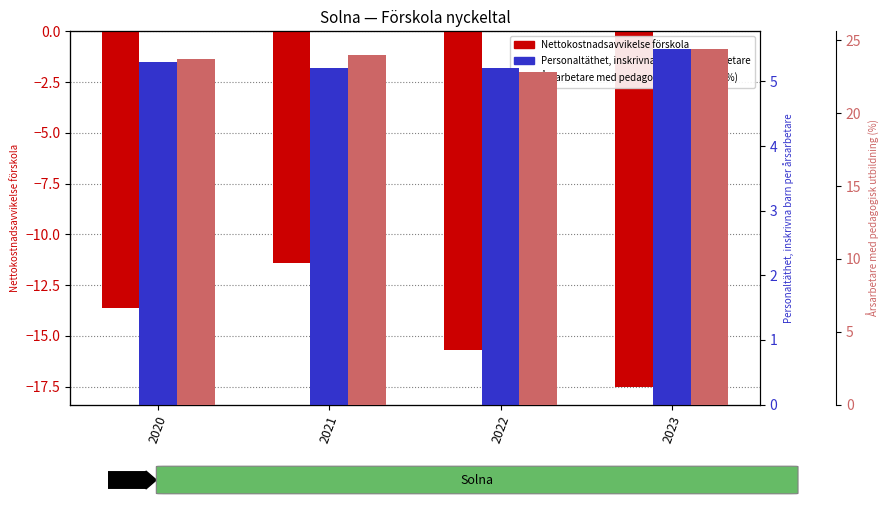

What is the smallest value displayed?

-17.5